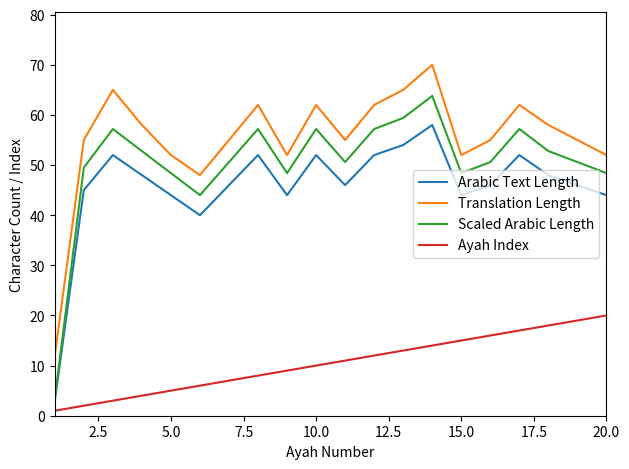

How many interior local peaks does the Arabic Text Length series have?

5